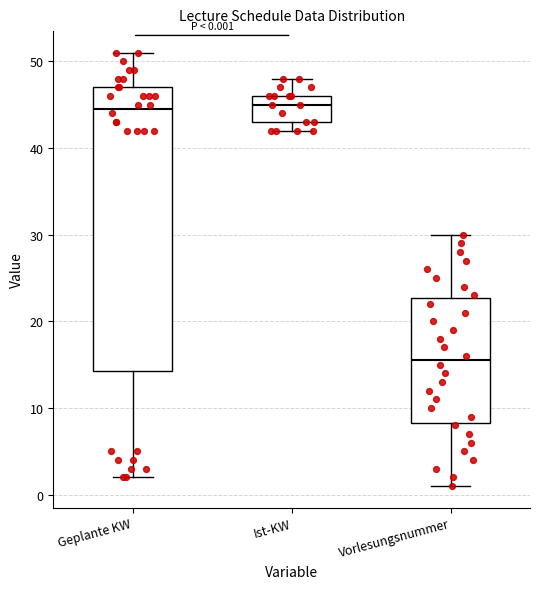

Comparing the boxes themselves (not the whiskers), which one is the tallest?

Geplante KW